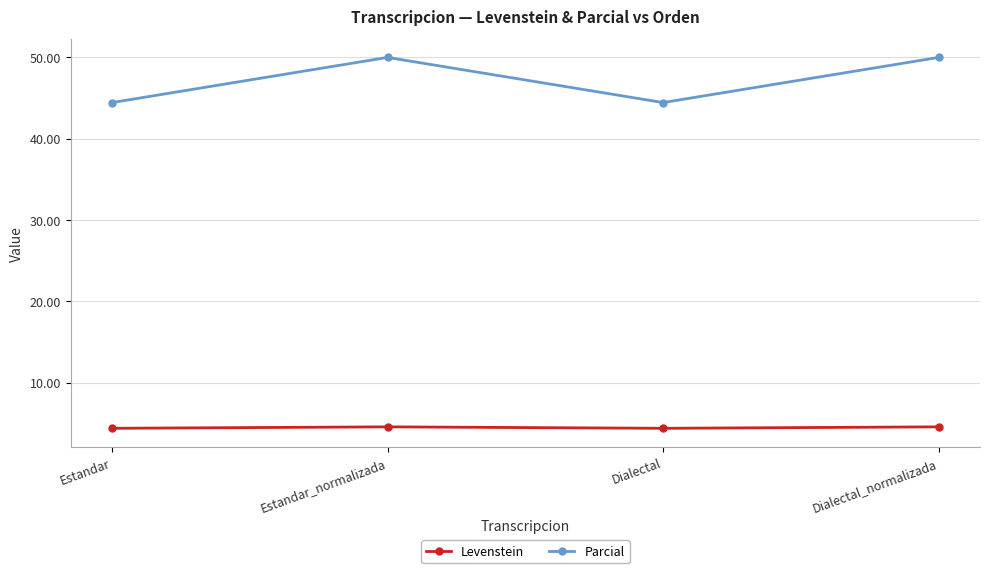

Which series has the largest total across all categories?

Parcial